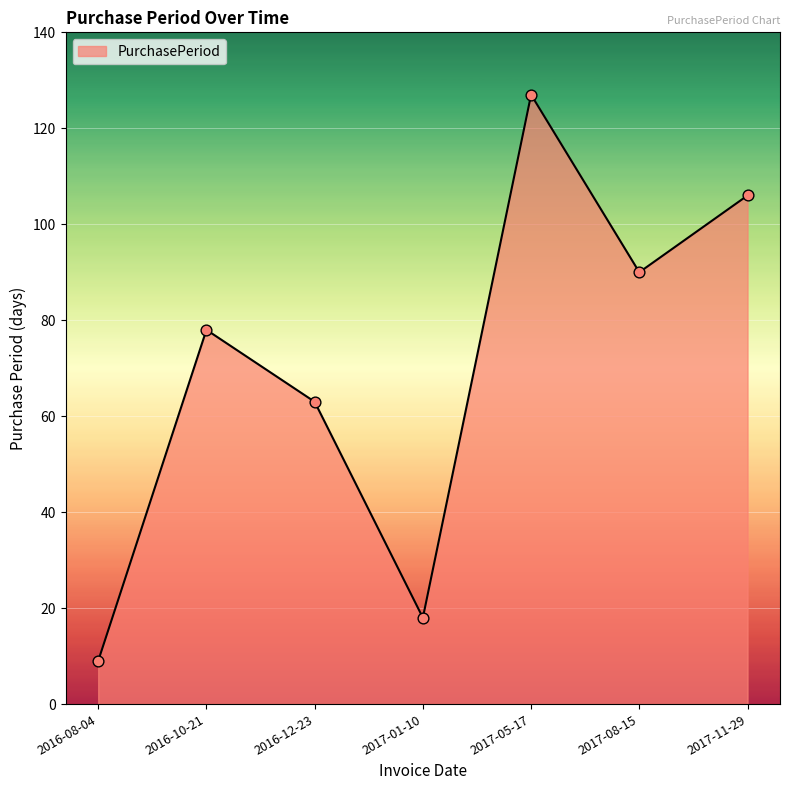

Which has a higher value, 2017-05-17 or 2016-08-04?

2017-05-17